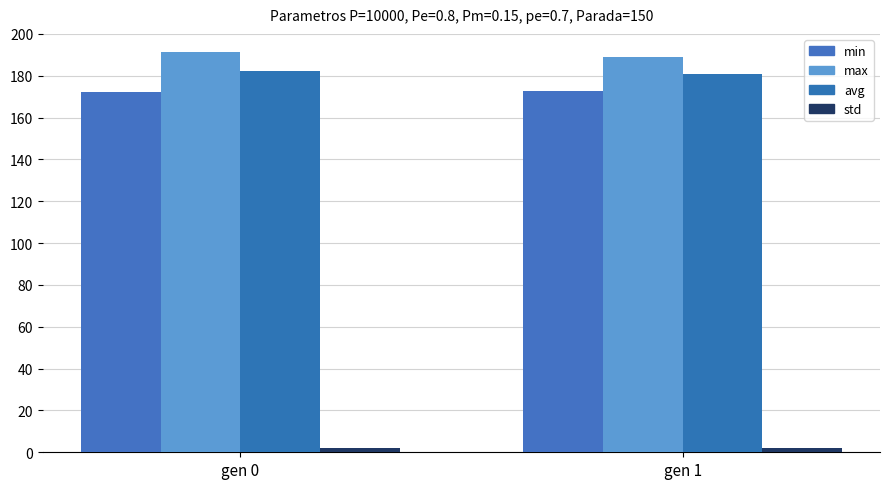

How many groups of bars are there?

2